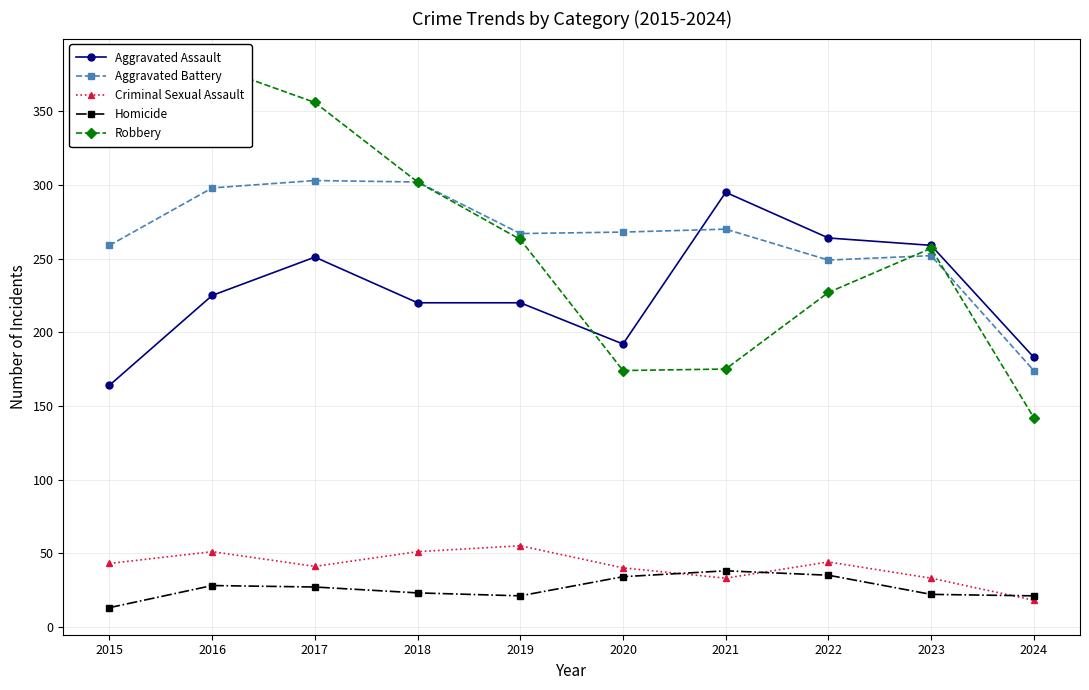

What is the sum of all Aggravated Battery values?

2642